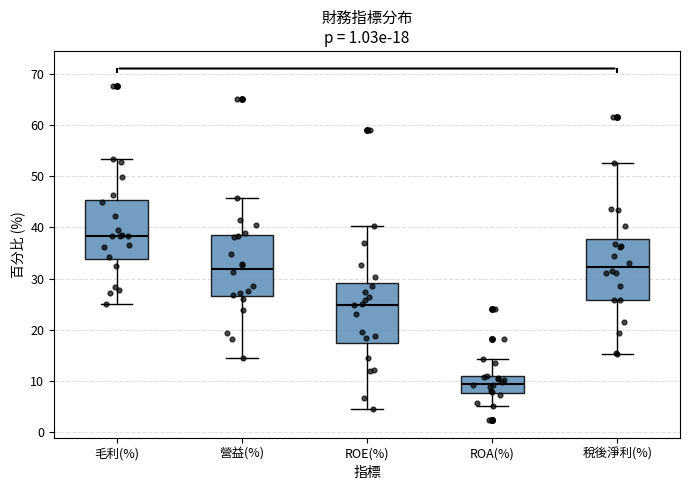

Which box's median line is the highest?

毛利(%)